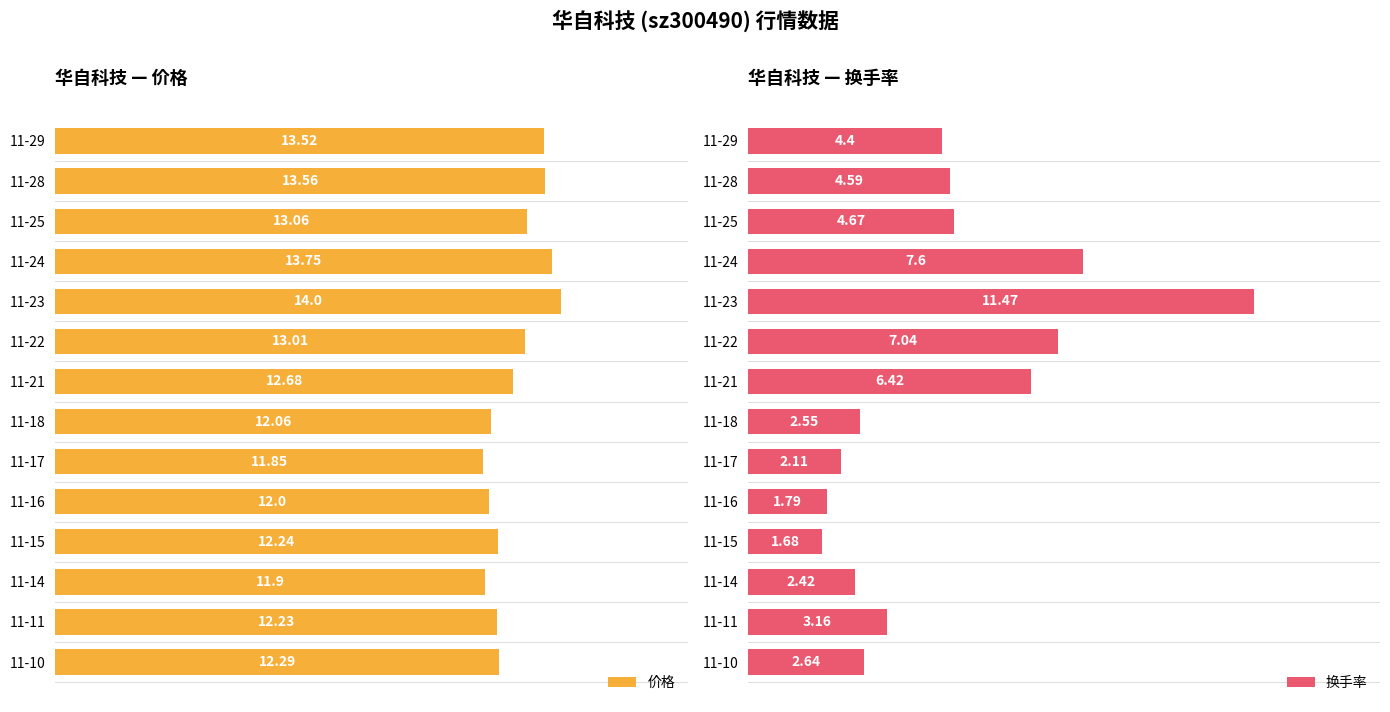

How many values in the 价格 series exceed 12?

11